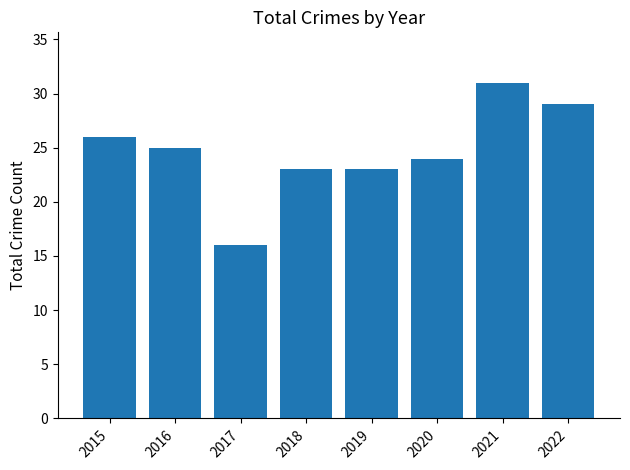

What is the change in value from 2017 to 2019?

+7